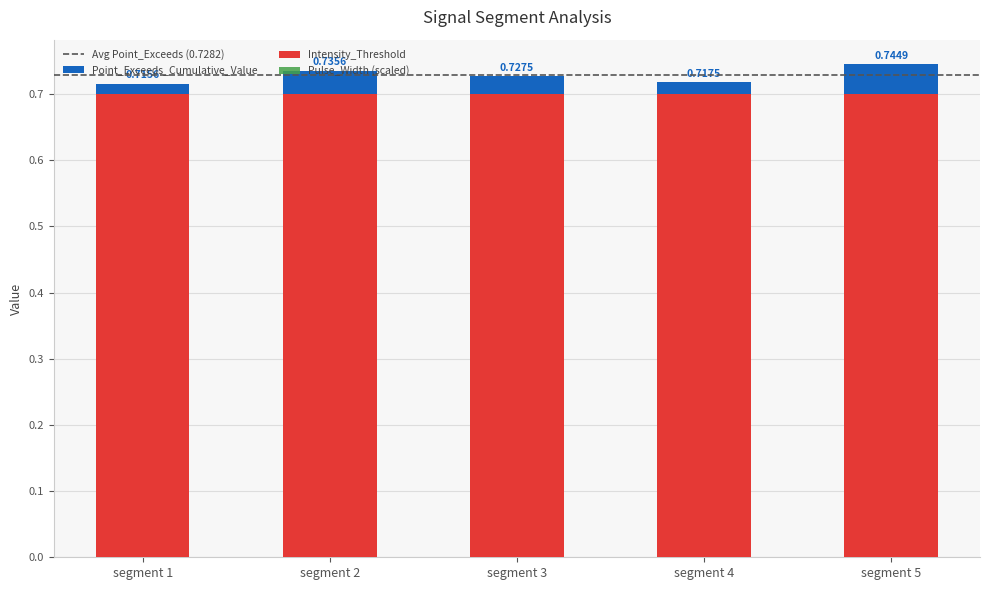

How many Point_Exceeds_Cumulative_Value values are between 0 and 1?

5